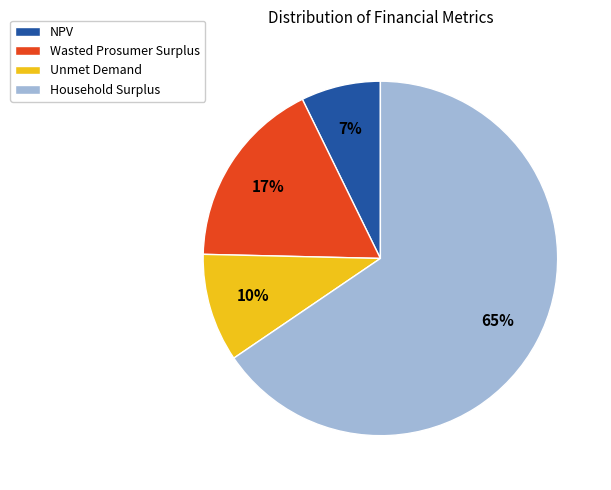

Combined, do Household Surplus and Unmet Demand account for over 50%?

Yes